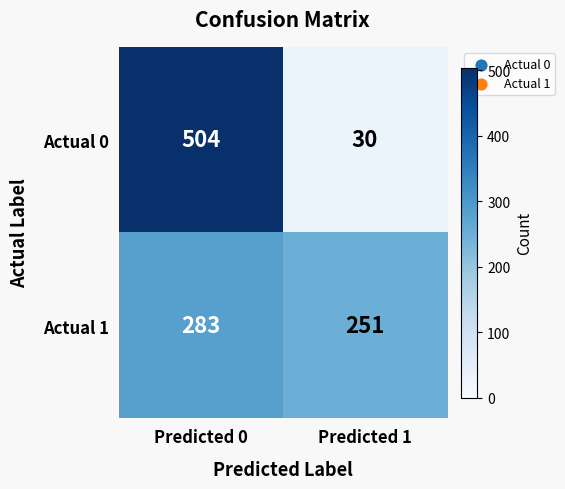

Rank the series at Predicted 0 from lowest to highest value.

Actual 1, Actual 0